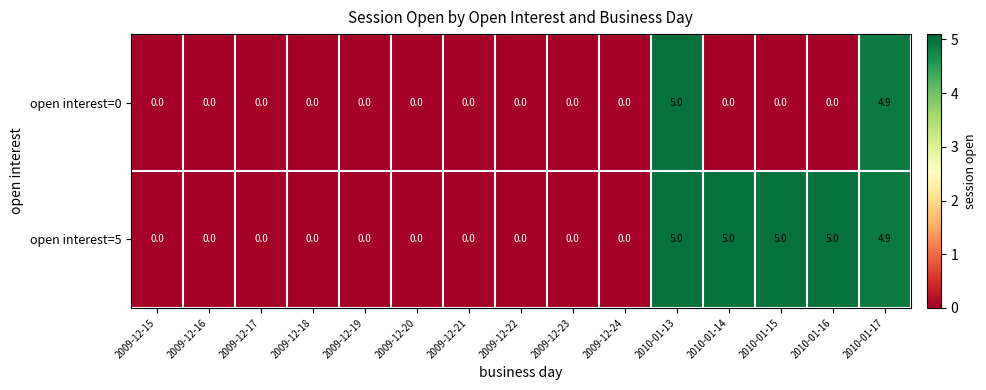

Is it true that open interest=0 equals 6.4 at 2010-01-17?

False